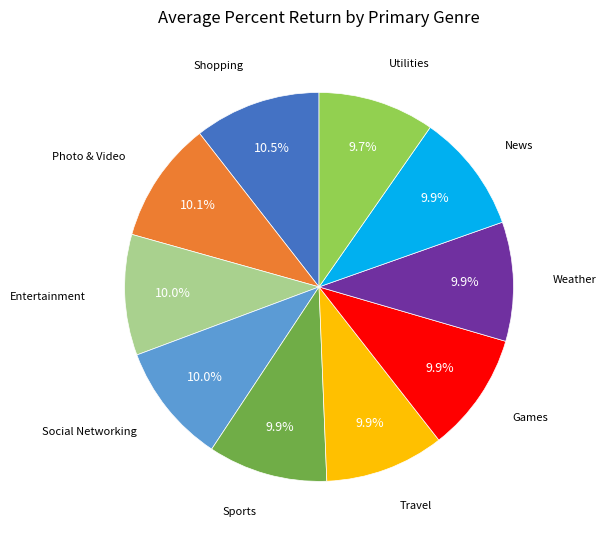

How many segments does this pie chart have?

10